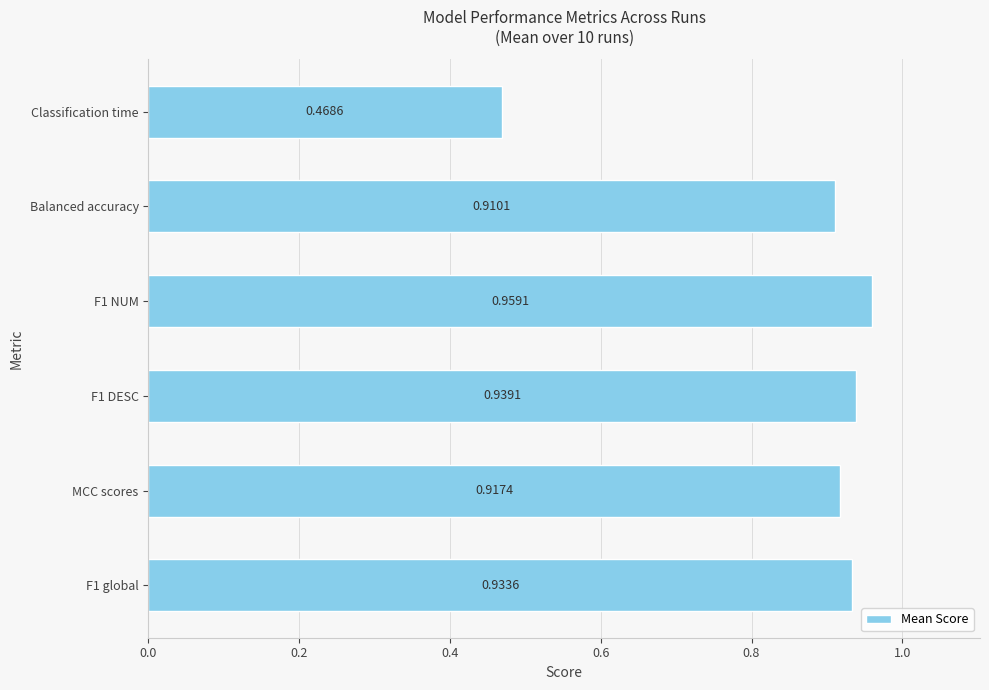

What is the change in value from F1 NUM to Classification time?

-0.5